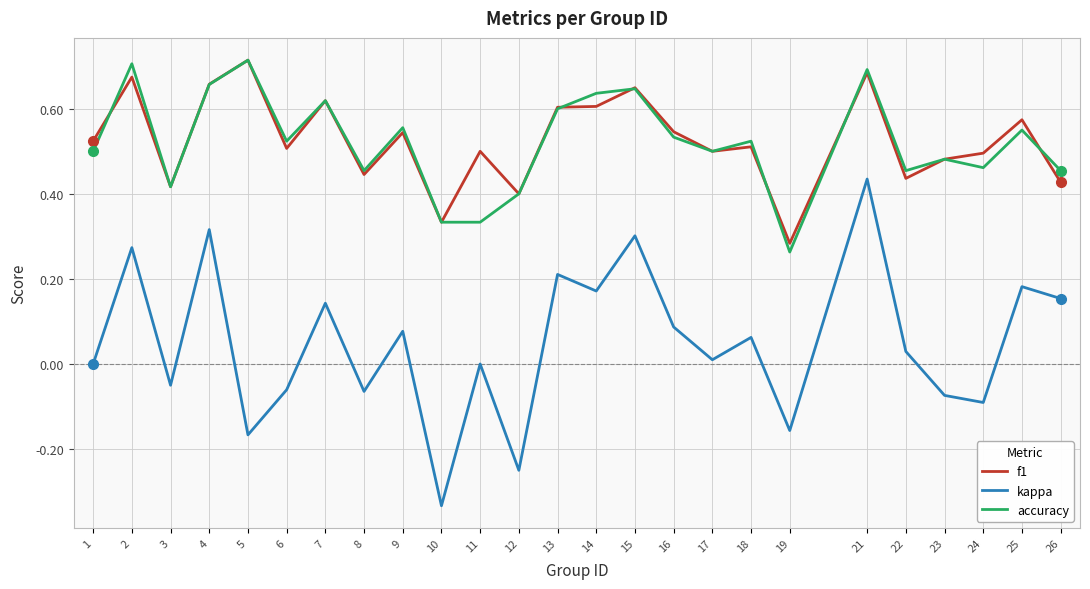

True or false: f1 and kappa cross at least once.

False